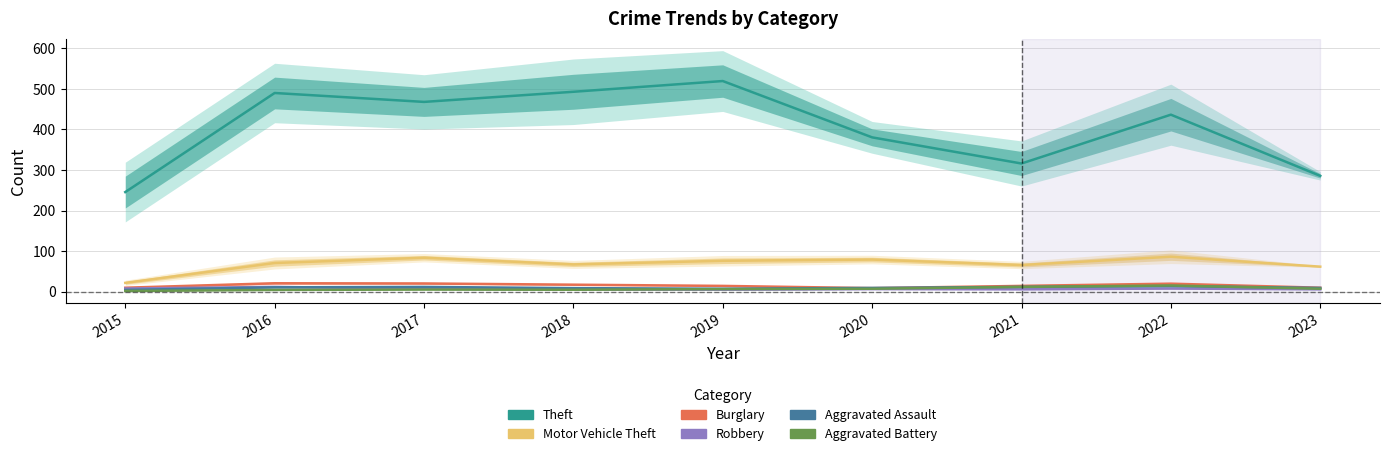

At which category is the sum across all series the highest?

2019